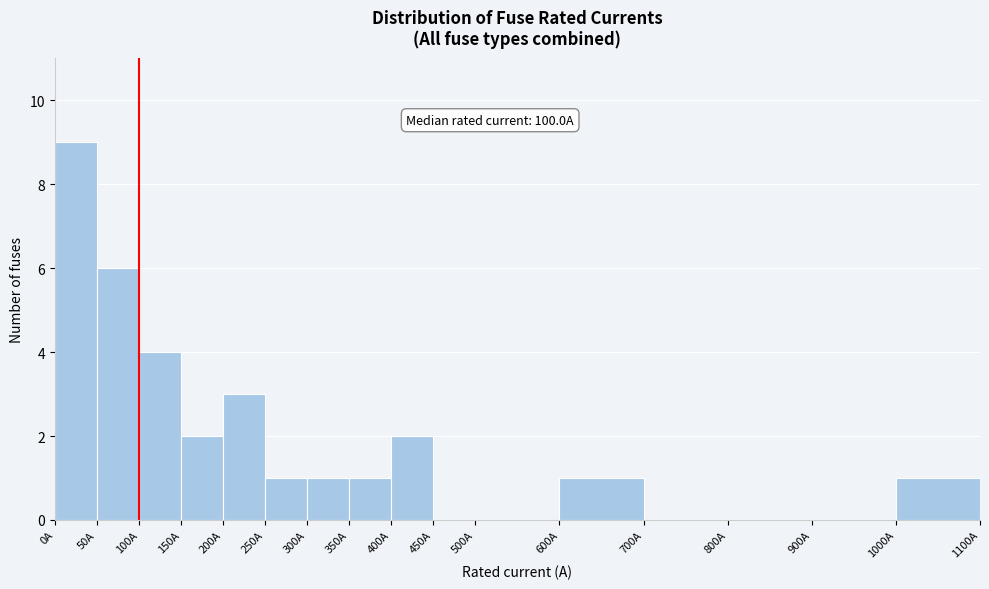

Over which range of the x-axis is the bar tallest?

0 to 50